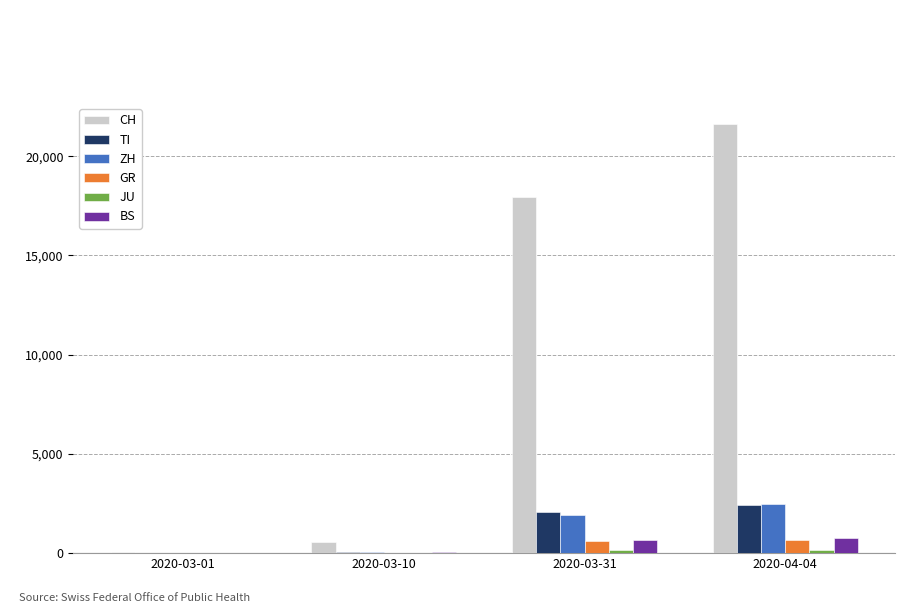

What is the sum of all CH values?

40160